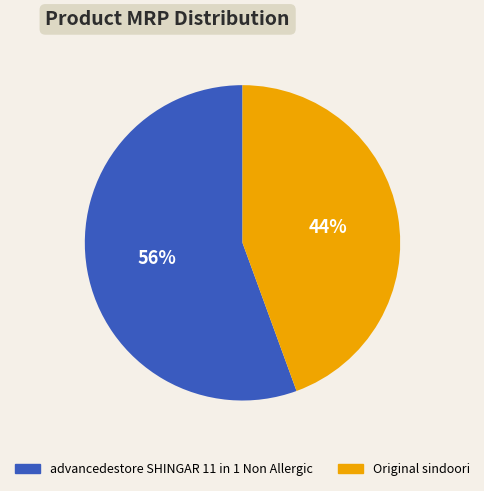

Do Original sindoori and advancedestore SHINGAR 11 in 1 Non Allergic together represent more than half of the pie?

Yes